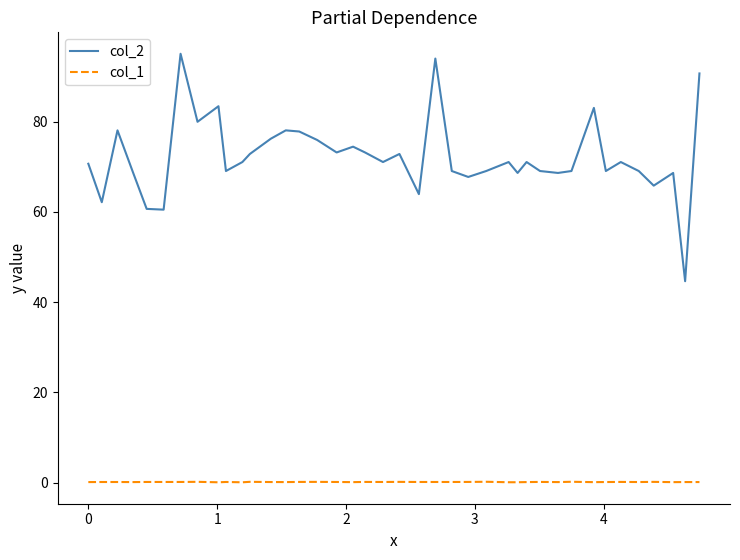

Which series has the largest total across all categories?

col_2